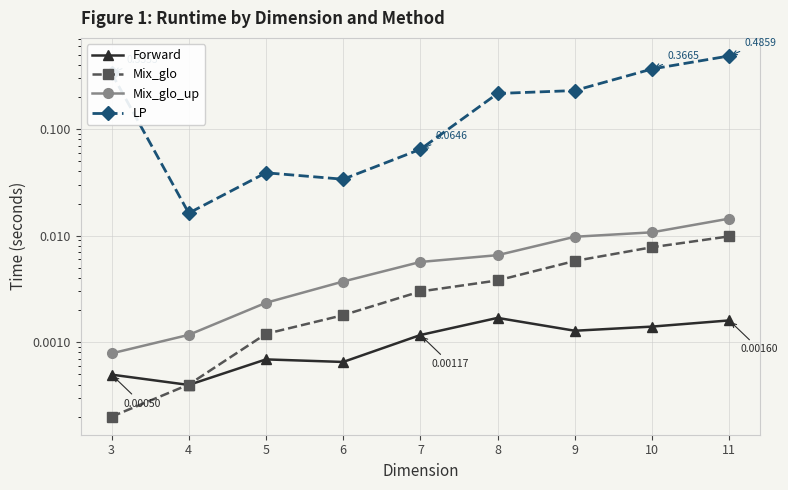

List the labels in order of Forward value, largest first.

8, 11, 10, 9, 7, 5, 6, 3, 4